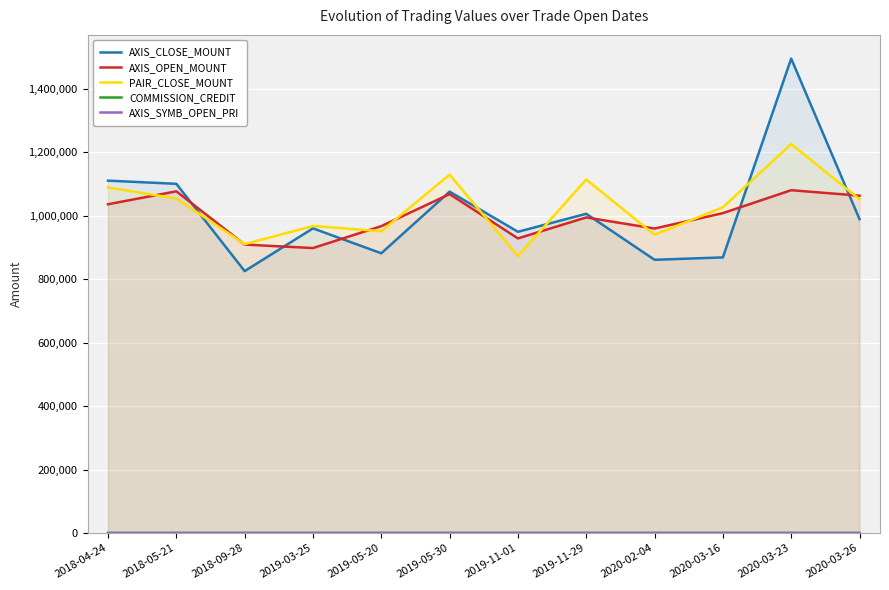

How many lines are shown in the chart?

5